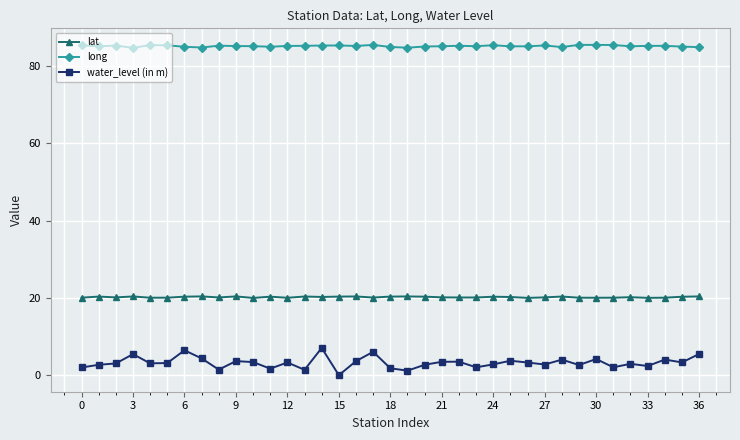

What is the value of the lat point at the 27th from the left?

20.0